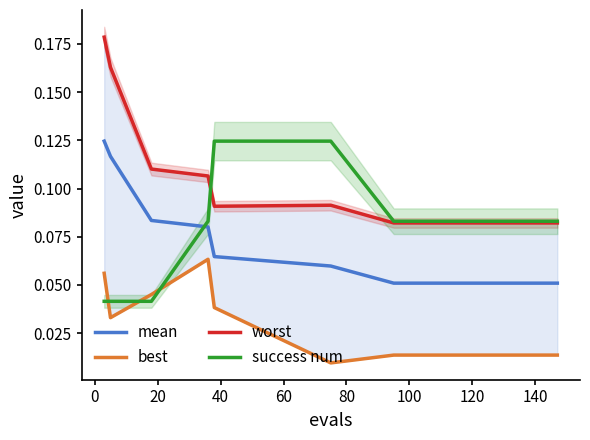

Is this an area chart (filled region under the line)?

No